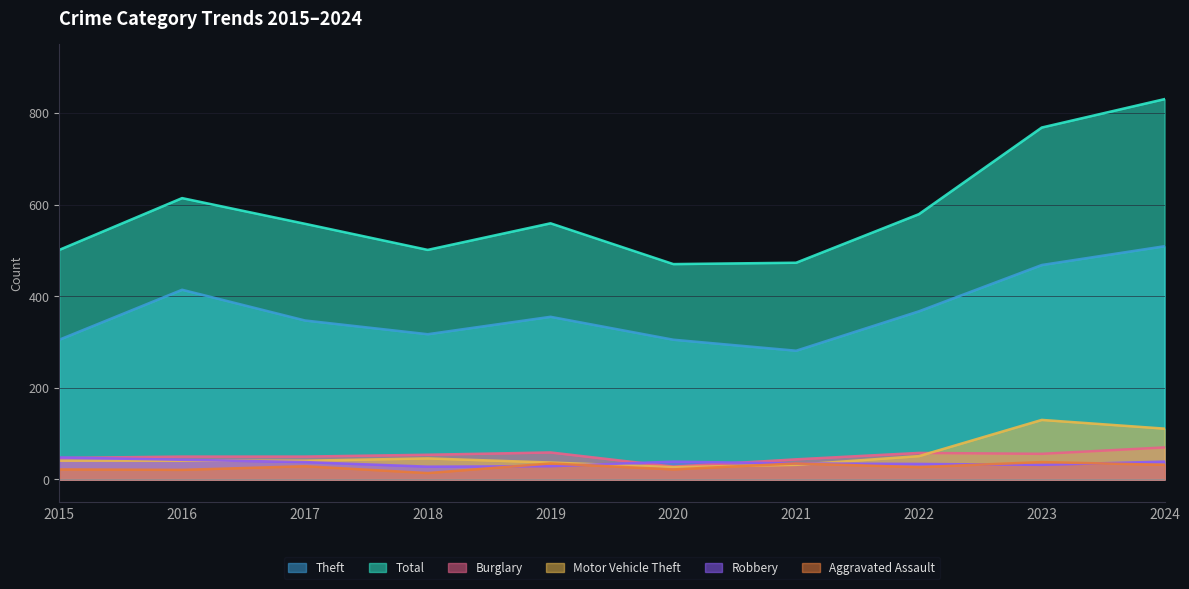

Is the value of Burglary at 2024 greater than the value of Aggravated Assault at 2016?

Yes